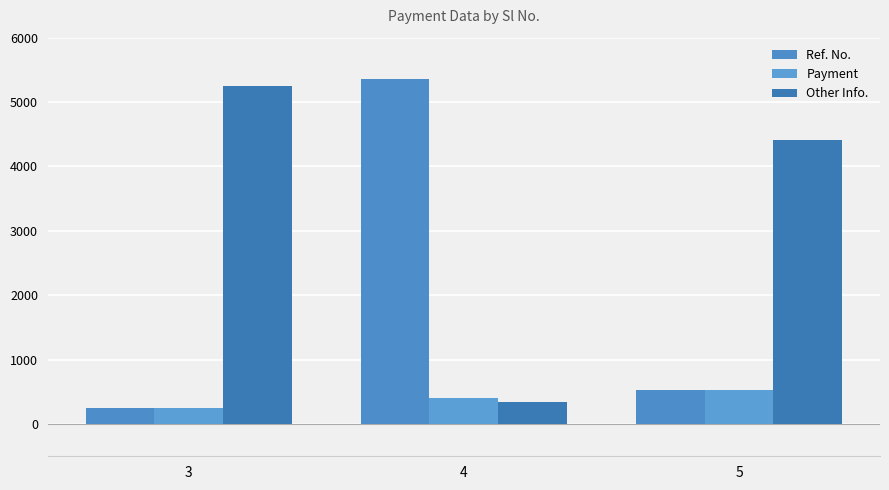

What is the average value of the Payment series?

393